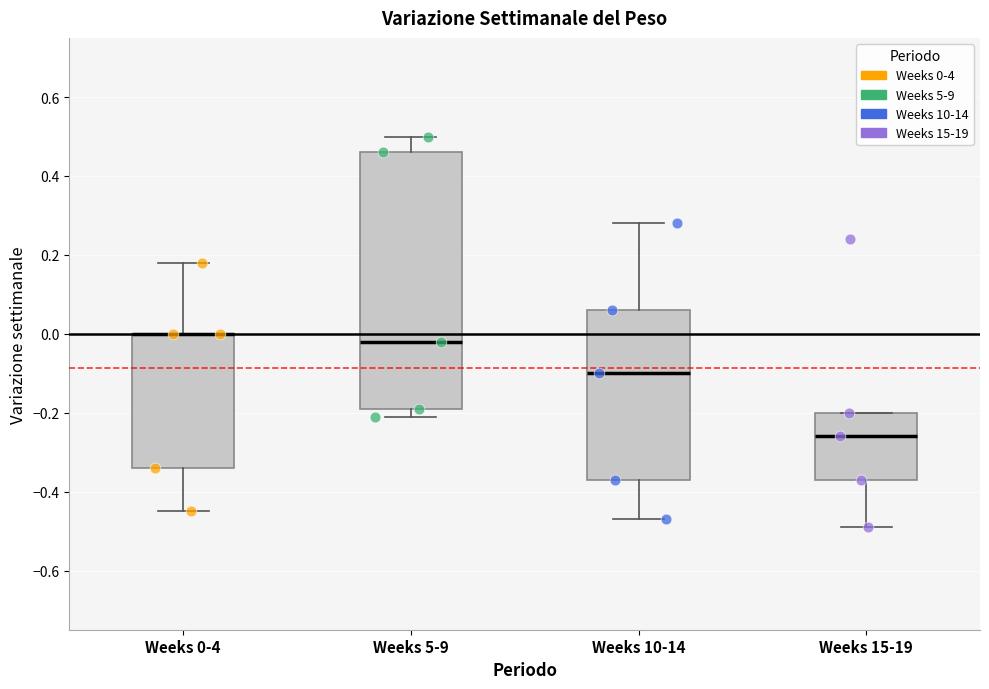

Reading left to right, transcribe this box plot: for each box, give where its median line is, the range the box spans, and where its two whiskers end, as read against the y-axis. The values are not printed on the chart, so give them approximately, as read against the axis.

Weeks 0-4: median 0.00 (drawn on the box's upper edge), box -0.34 to 0.00, whiskers -0.44 to 0.18
Weeks 5-9: median -0.02, box -0.18 to 0.46, whiskers -0.20 to 0.50
Weeks 10-14: median -0.10, box -0.36 to 0.06, whiskers -0.46 to 0.28
Weeks 15-19: median -0.26, box -0.36 to -0.20, whiskers -0.48 to -0.20